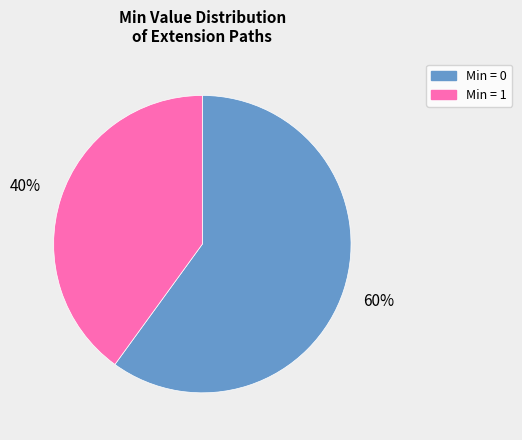

Between Min = 0 and Min = 1, which is larger?

Min = 0